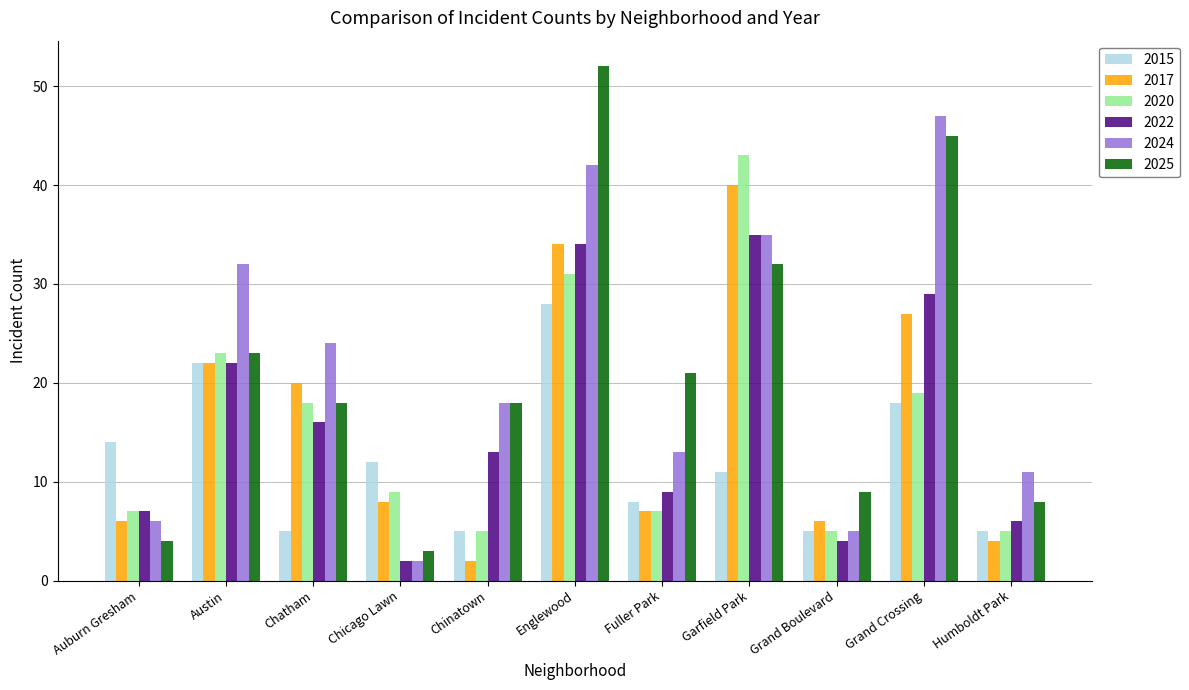

What position from the left is Grand Boulevard?

9